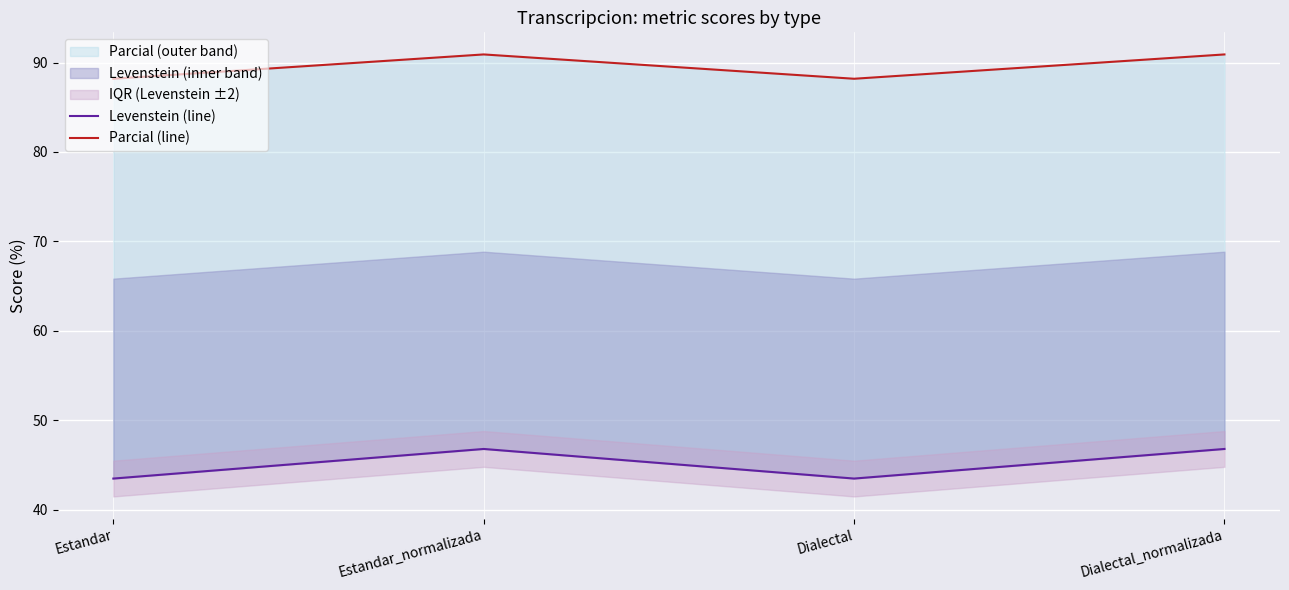

At how many categories does at least one series exceed 67?

4